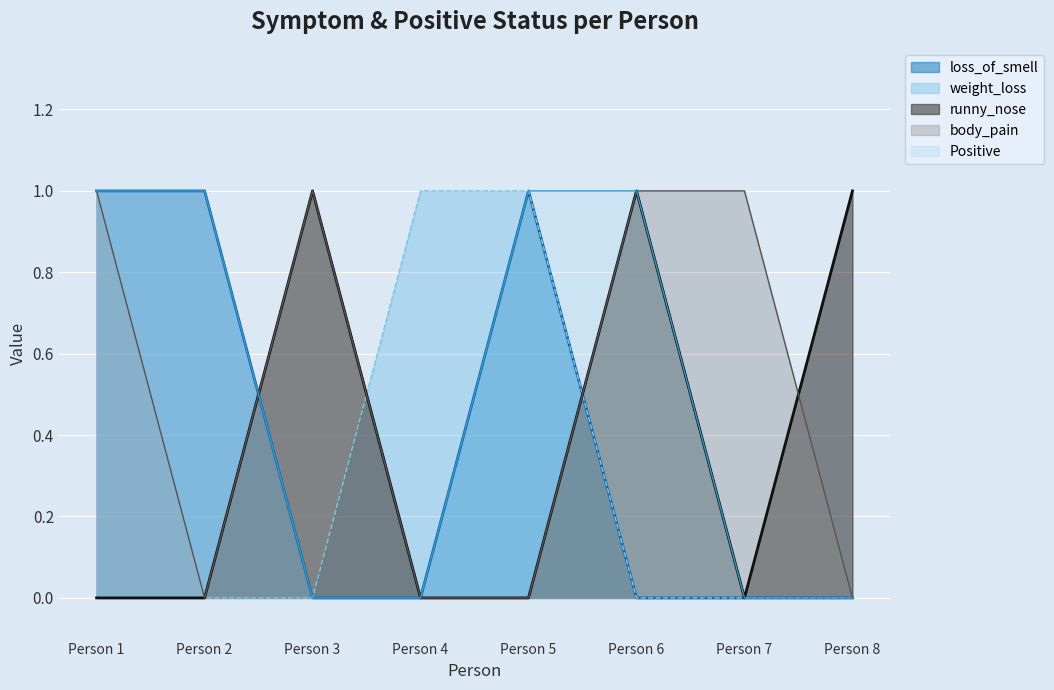

True or false: Positive has a value of 1 at Person 1.

True